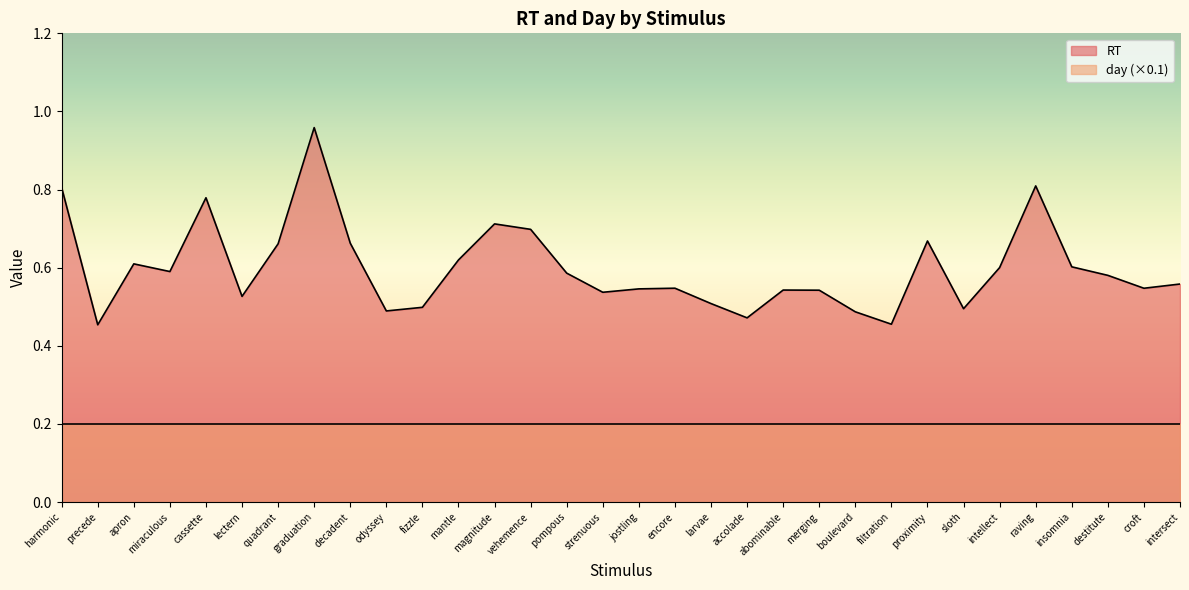

What is the label of the 15th point from the left?

pompous